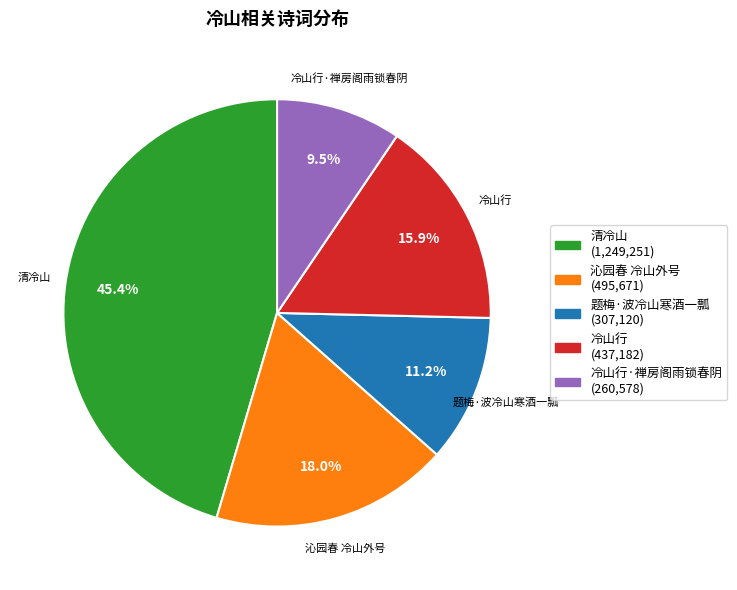

Rank the categories by value from lowest to highest.

冷山行·禅房阁雨锁春阴, 题梅·波冷山寒酒一瓢, 冷山行, 沁园春 冷山外号, 清冷山